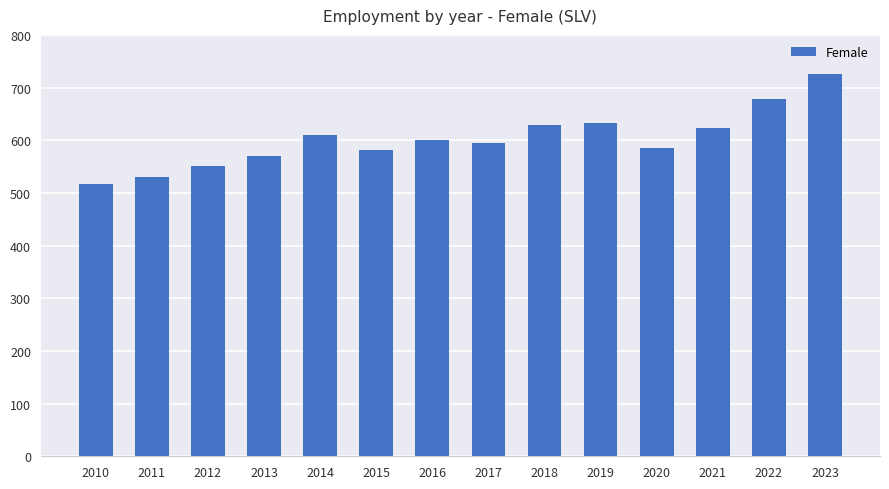

How many data points does each series have?

14